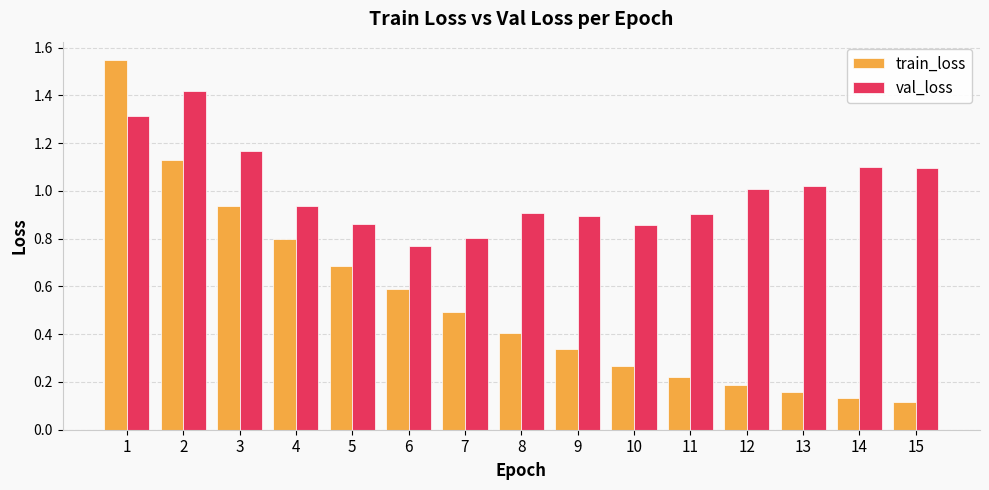

What are all the series names shown in the legend?

train_loss, val_loss